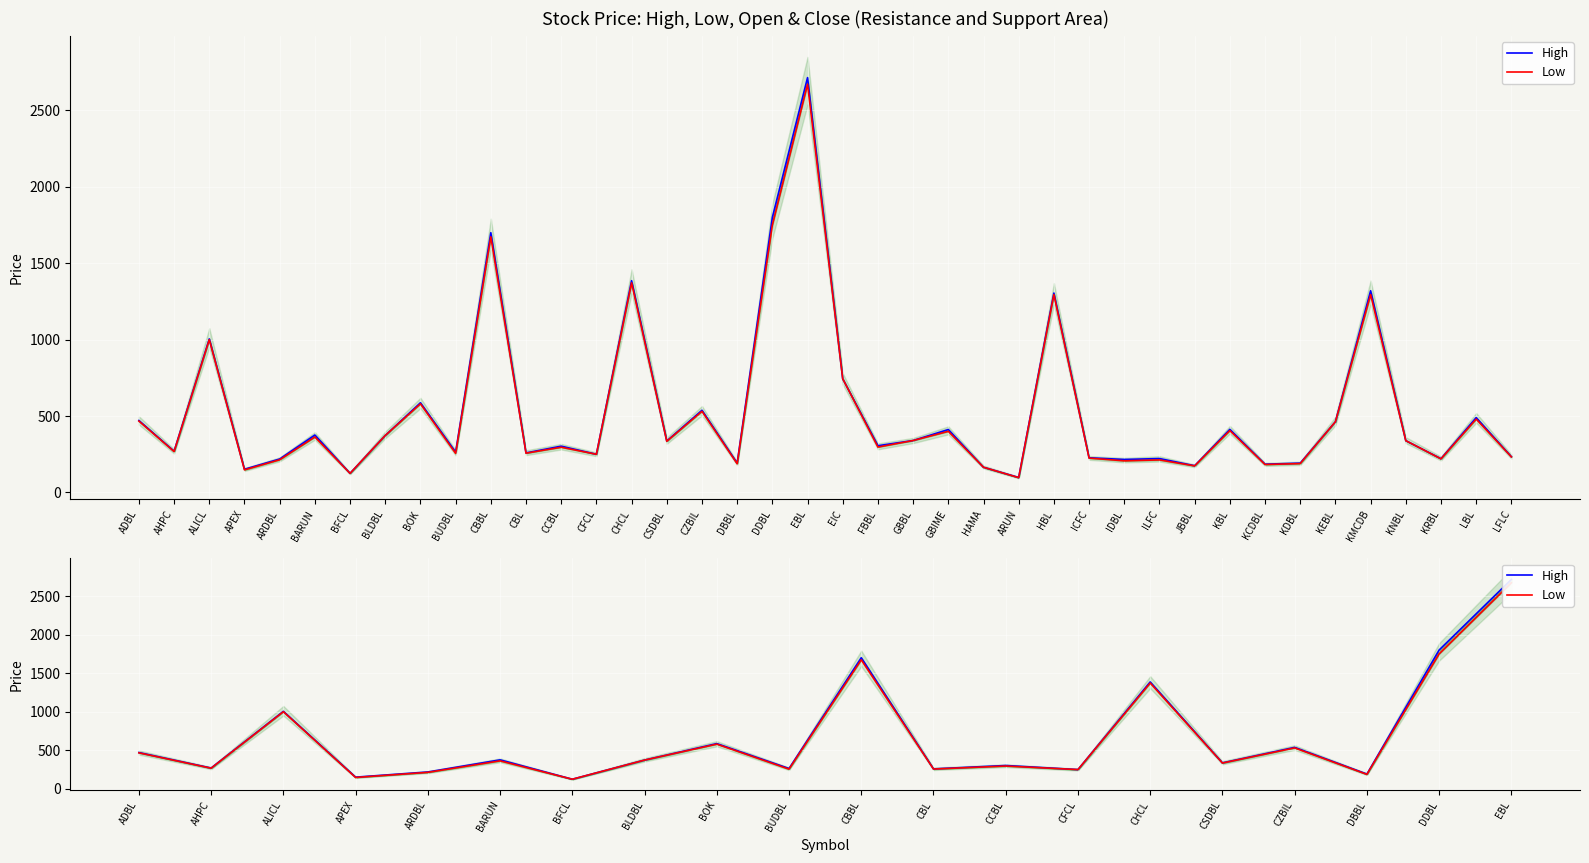

What is the label of the 15th point from the right?

BARUN